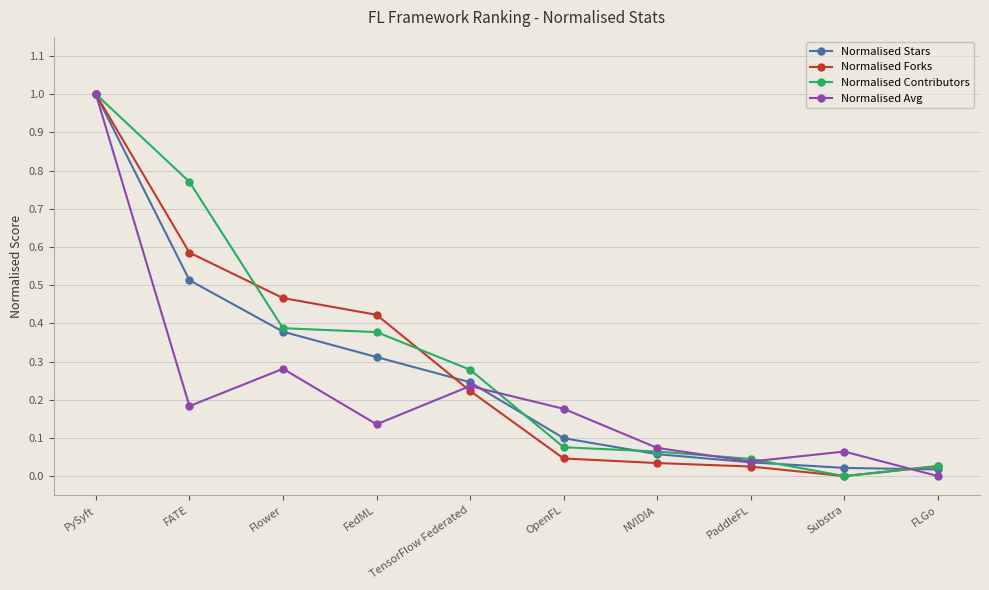

At which category is the sum across all series the highest?

PySyft